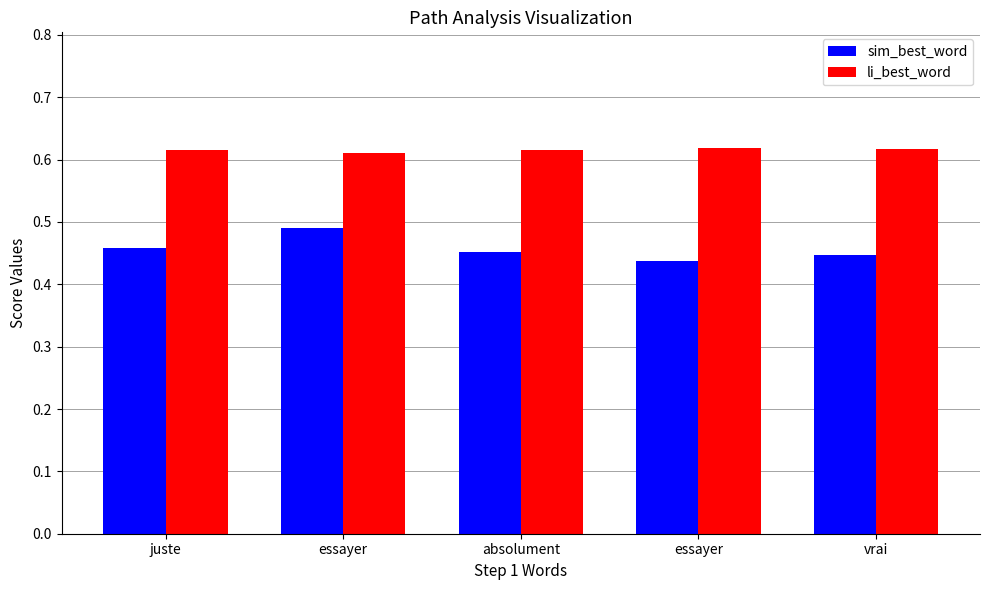

Rank the categories by li_best_word value from lowest to highest.

essayer, juste, absolument, vrai, essayer